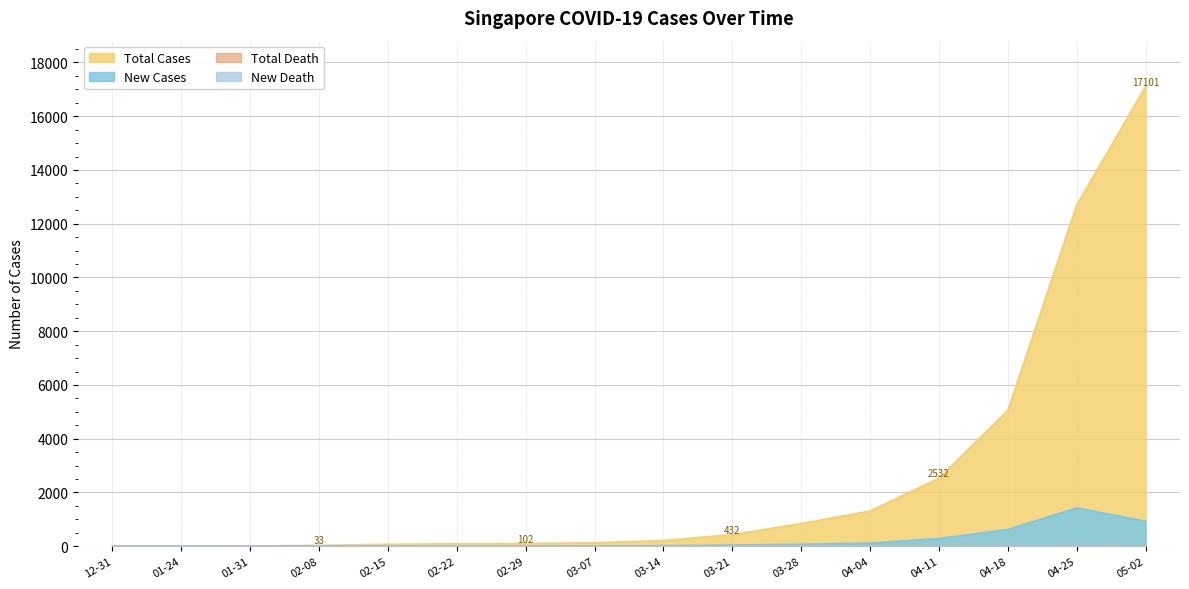

How many positive values does the Total Cases series have?

15